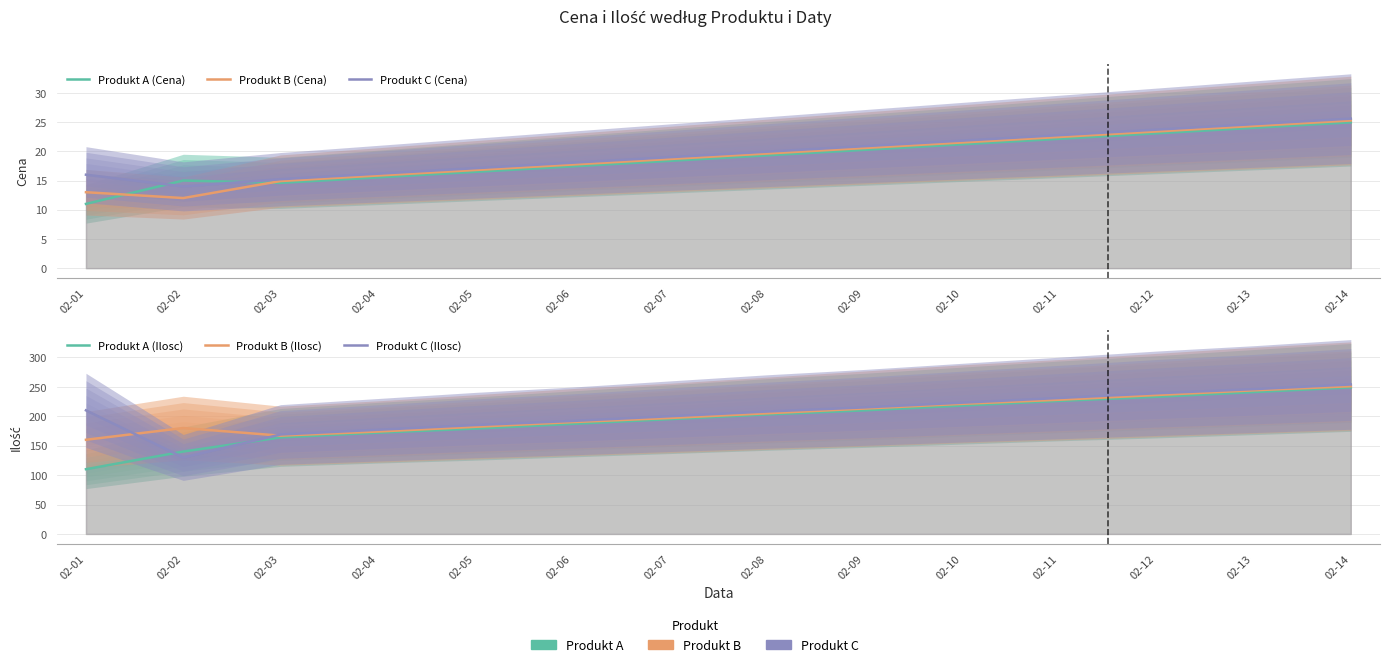

Reading left to right, transcribe all the data shown in this chart.

Produkt A (Cena): 02-01=11.0	02-02=15.0	02-03=14.6	02-04=15.5	02-05=16.5	02-06=17.4	02-07=18.4	02-08=19.3	02-09=20.3	02-10=21.2	02-11=22.1	02-12=23.1	02-13=24.0	02-14=25.0
Produkt B (Cena): 02-01=13.0	02-02=12.0	02-03=14.9	02-04=15.9	02-05=16.8	02-06=17.7	02-07=18.7	02-08=19.6	02-09=20.6	02-10=21.5	02-11=22.5	02-12=23.4	02-13=24.3	02-14=25.3
Produkt C (Cena): 02-01=16.0	02-02=14.0	02-03=15.2	02-04=16.2	02-05=17.1	02-06=18.1	02-07=19.0	02-08=19.9	02-09=20.9	02-10=21.8	02-11=22.8	02-12=23.7	02-13=24.7	02-14=25.6
Produkt A (Ilosc): 02-01=110.0	02-02=140.0	02-03=164.0	02-04=172.0	02-05=179.0	02-06=187.0	02-07=195.0	02-08=203.0	02-09=210.0	02-10=218.0	02-11=226.0	02-12=233.0	02-13=241.0	02-14=249.0
Produkt B (Ilosc): 02-01=160.0	02-02=180.0	02-03=167.0	02-04=174.0	02-05=182.0	02-06=190.0	02-07=197.0	02-08=205.0	02-09=213.0	02-10=221.0	02-11=228.0	02-12=236.0	02-13=244.0	02-14=251.0
Produkt C (Ilosc): 02-01=210.0	02-02=130.0	02-03=169.0	02-04=177.0	02-05=185.0	02-06=192.0	02-07=200.0	02-08=208.0	02-09=215.0	02-10=223.0	02-11=231.0	02-12=239.0	02-13=246.0	02-14=254.0